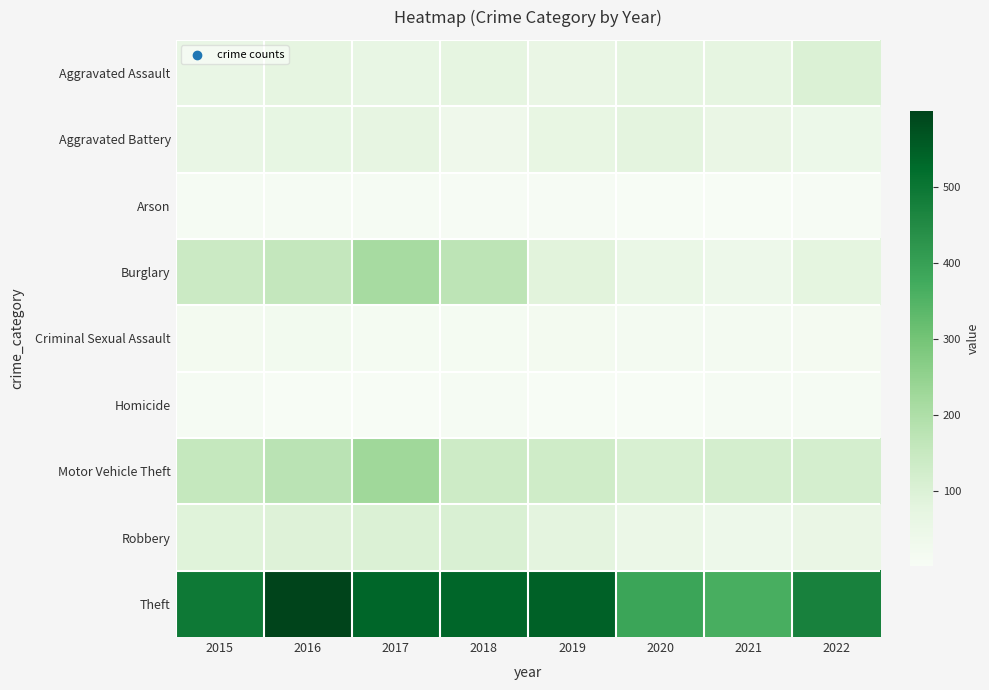

At 2016, list the series in order from largest to smallest.

Theft, Motor Vehicle Theft, Burglary, Robbery, Aggravated Assault, Aggravated Battery, Criminal Sexual Assault, Arson, Homicide